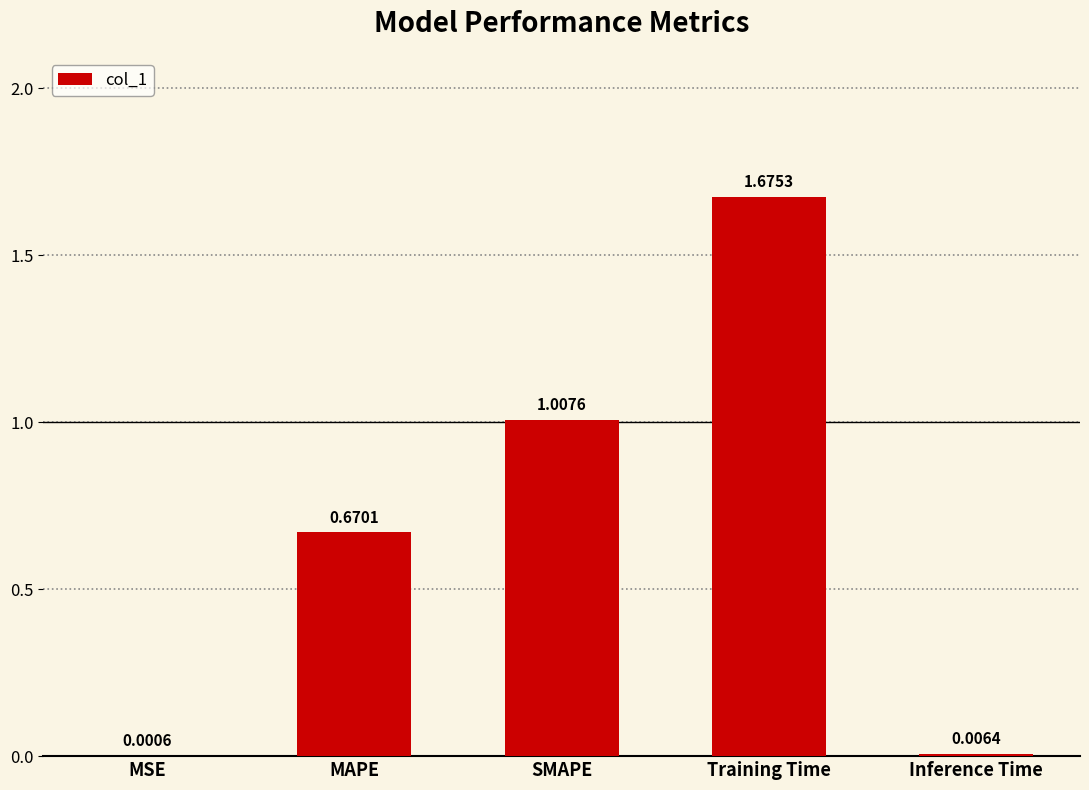

What is the change in value from MSE to MAPE?

+0.7